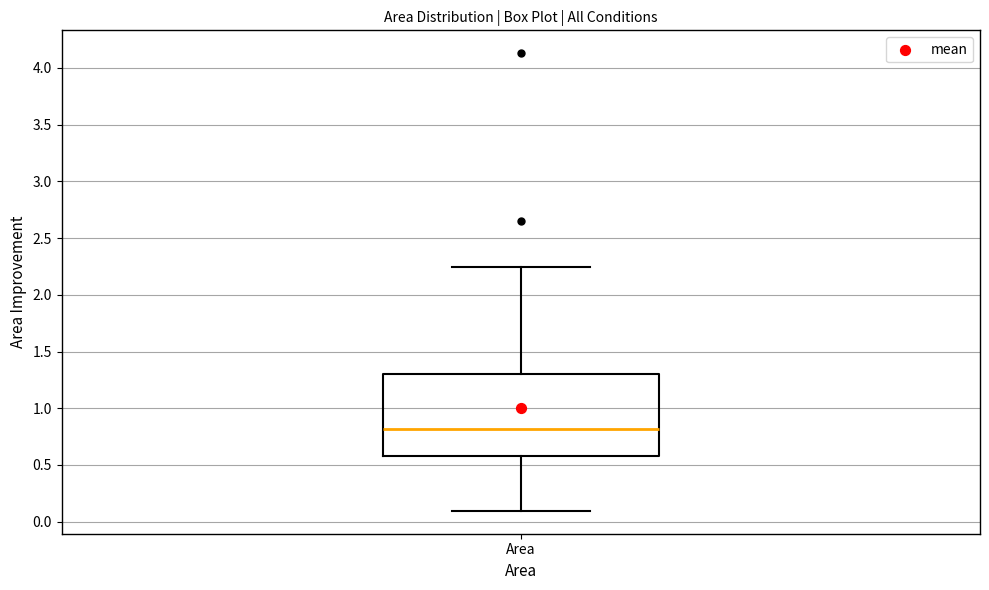

Transcribe this box plot: give where the median line is, the range the box spans, and where the two whiskers end, as read against the y-axis. The values are not printed on the chart, so give them approximately, as read against the axis.

median 0.80, box 0.60 to 1.30, whiskers 0.10 to 2.25